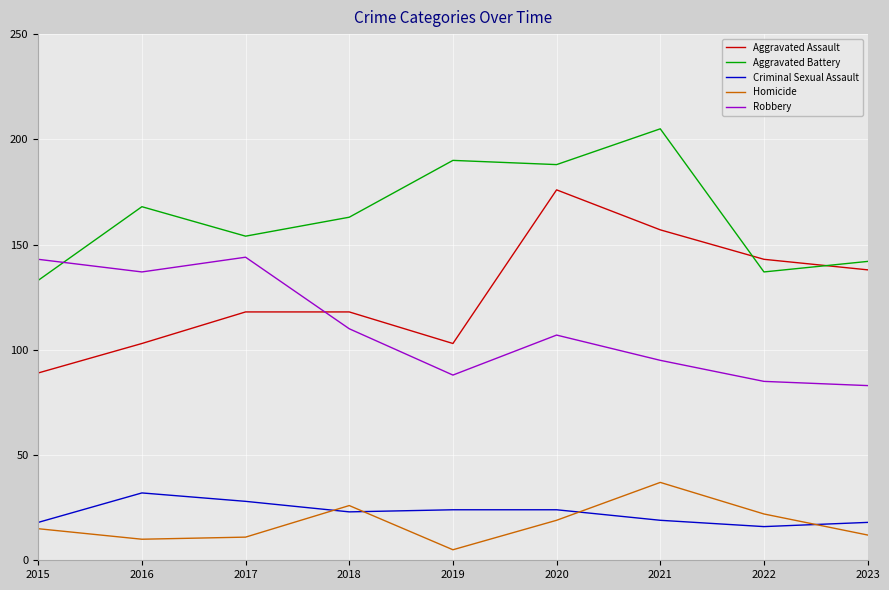

Rank the series at 2019 from highest to lowest value.

Aggravated Battery, Aggravated Assault, Robbery, Criminal Sexual Assault, Homicide